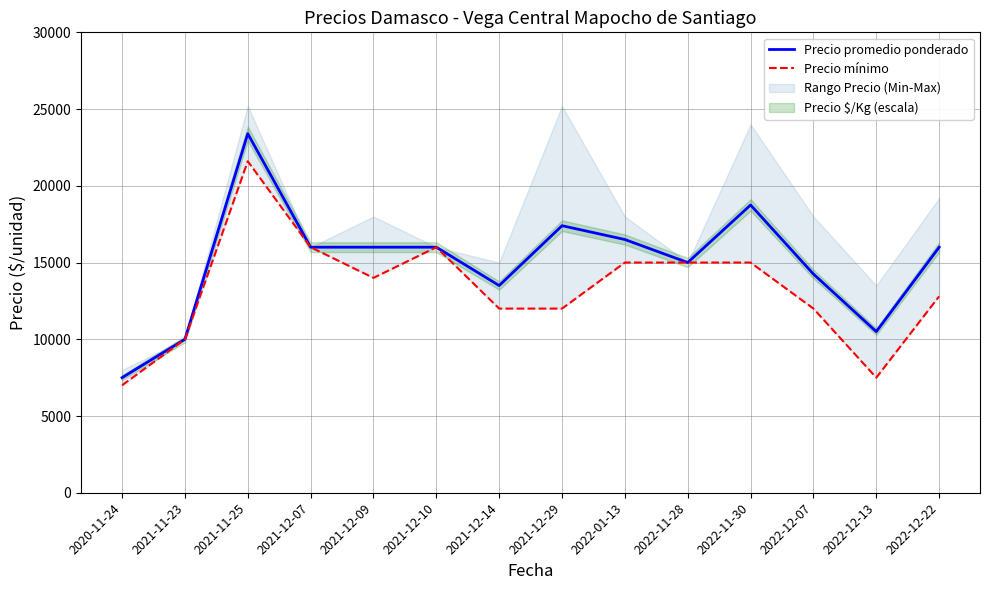

How many data points in Precio mínimo are above 14000?

6